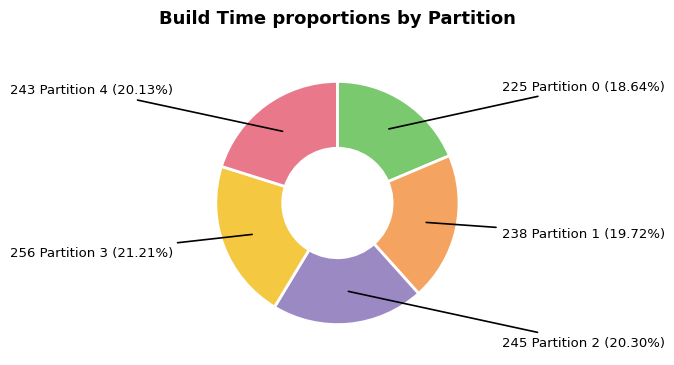

Does any single category account for the majority?

No